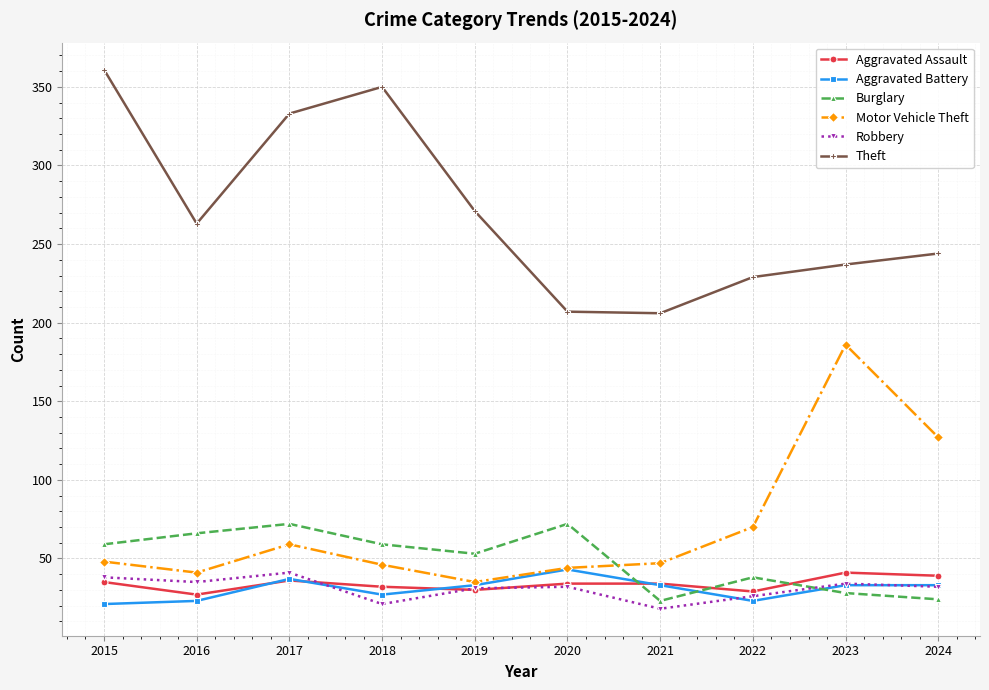

What is the approximate value of Theft at 2024?

244